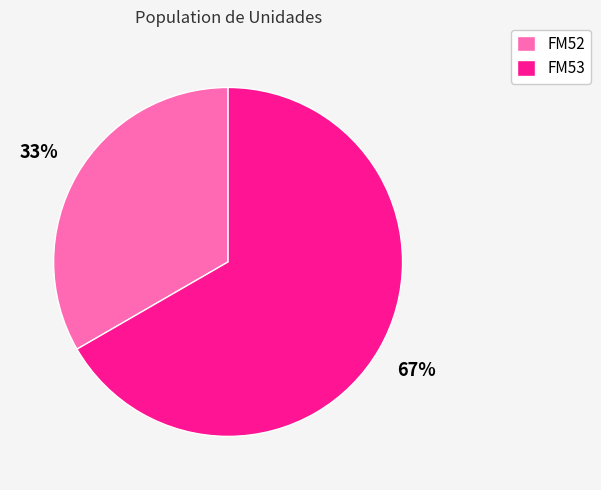

To the nearest percent, what is the average slice percentage?

50%